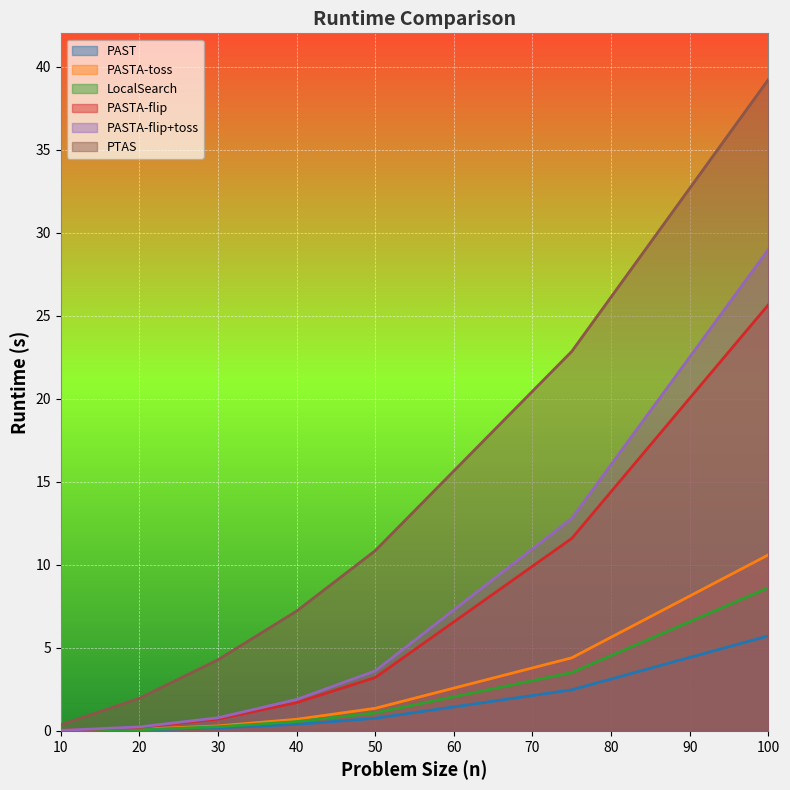

Reading left to right, what are all the values shown in this chart?

PAST: 10=0.0	20=0.1	30=0.2	40=0.4	50=0.8	75=2.5	100=5.7
PASTA-toss: 10=0.0	20=0.1	30=0.3	40=0.7	50=1.4	75=4.4	100=10.6
LocalSearch: 10=0.0	20=0.1	30=0.2	40=0.6	50=1.1	75=3.5	100=8.6
PASTA-flip: 10=0.0	20=0.2	30=0.7	40=1.7	50=3.2	75=11.6	100=25.7
PASTA-flip+toss: 10=0.0	20=0.2	30=0.8	40=1.9	50=3.6	75=12.8	100=29.0
PTAS: 10=0.4	20=2.0	30=4.3	40=7.2	50=10.8	75=22.9	100=39.2